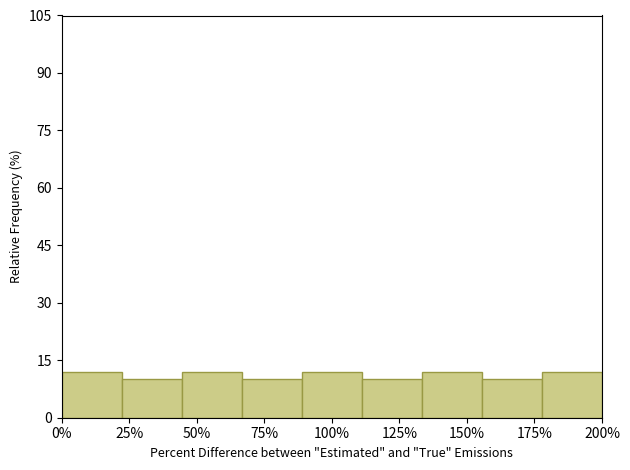

How tall is the bar that spans 155 to 180 on the x-axis? Neither the bar edges nor the heights are printed on the chart, so give them approximately, as read against the axes.

10